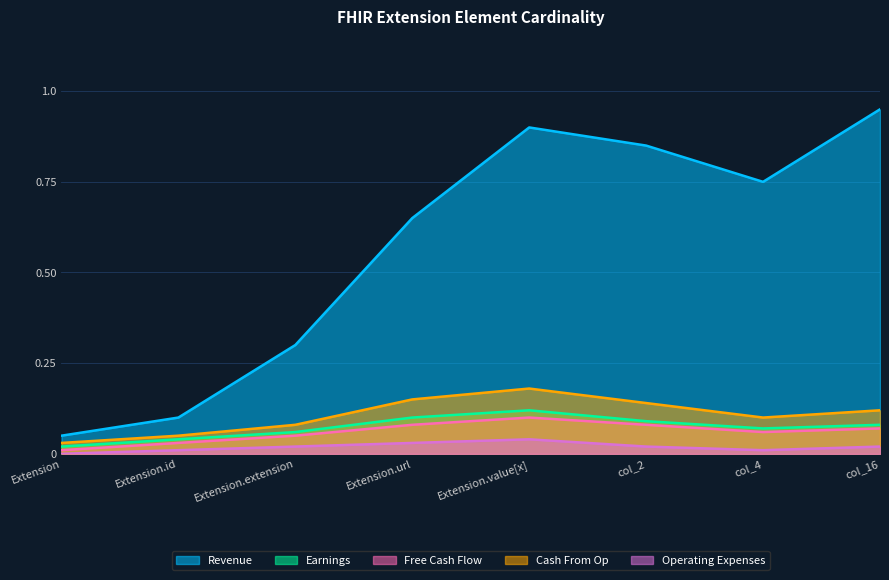

How many series are shown in this chart?

5